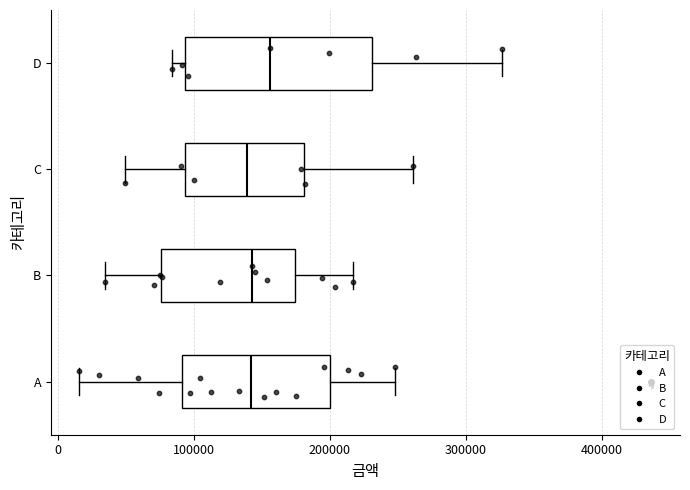

Where is the left edge of the box for A on the x-axis? The values are not printed on the chart, so give them approximately, as read against the axis.

90000